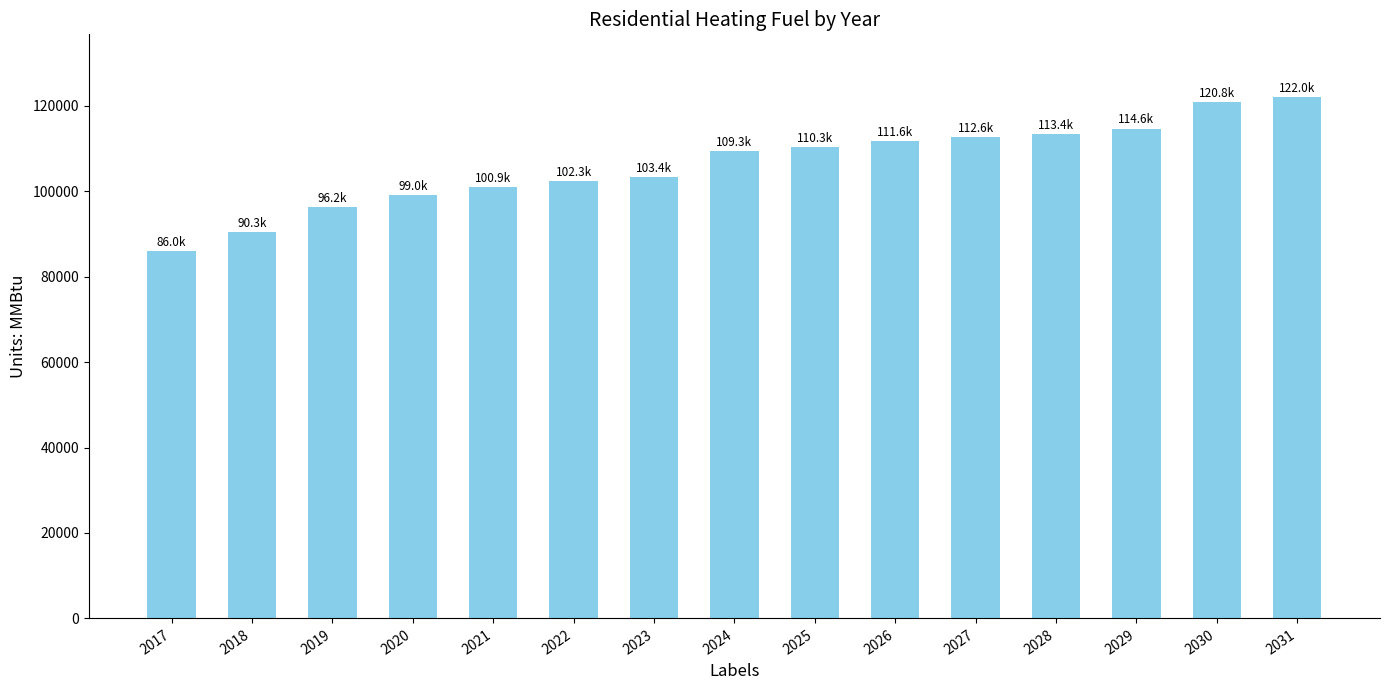

What is the minimum value shown in the chart?

86037.3